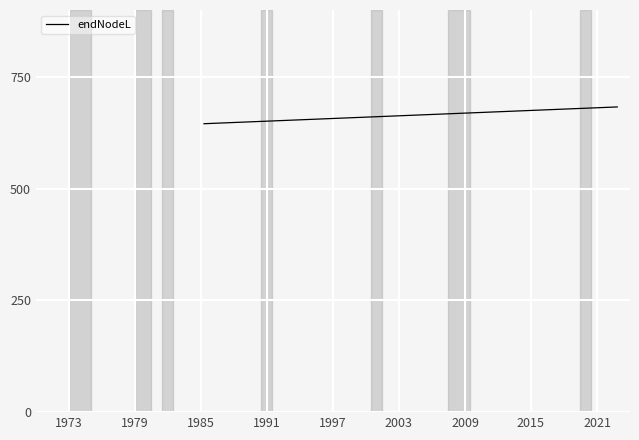

Is this an area chart (filled region under the line)?

No